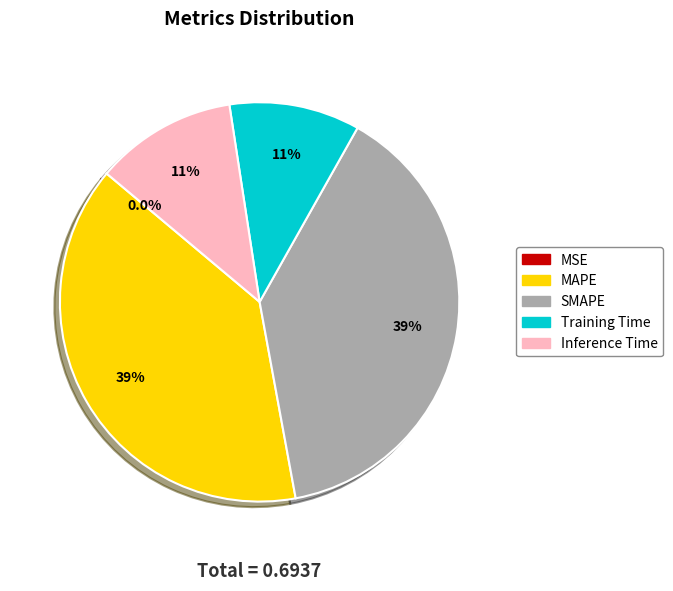

Which has a higher value, Training Time or MAPE?

MAPE